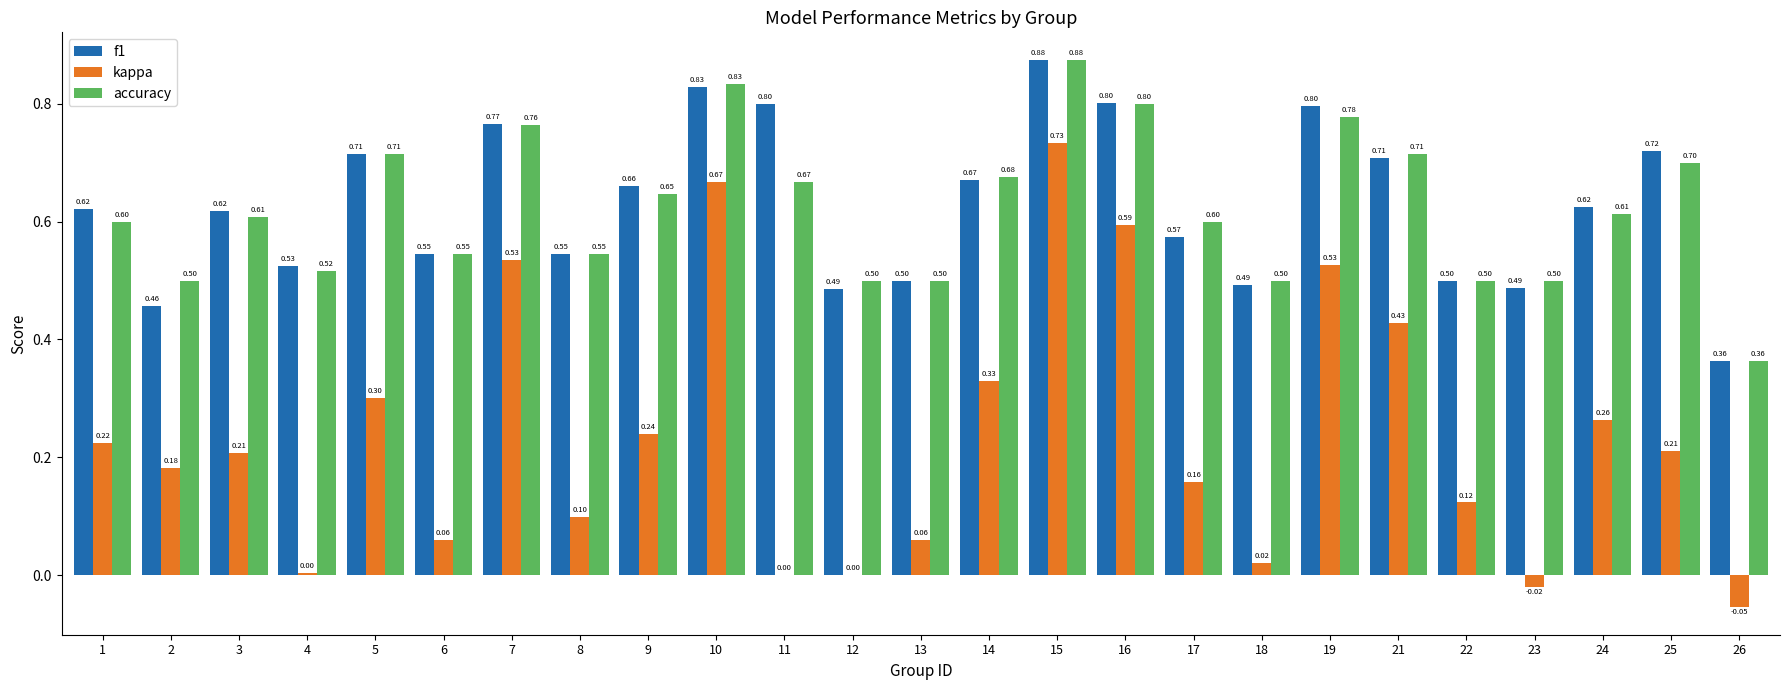

How many groups of bars are there?

25